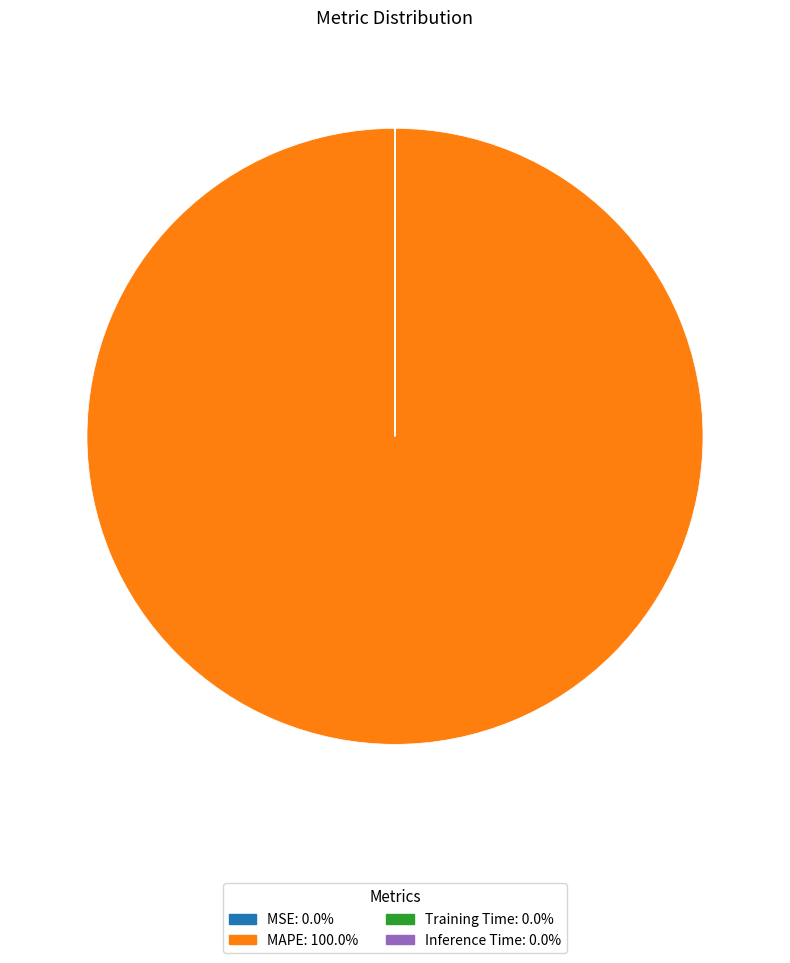

Which category has the biggest portion of the pie?

MAPE